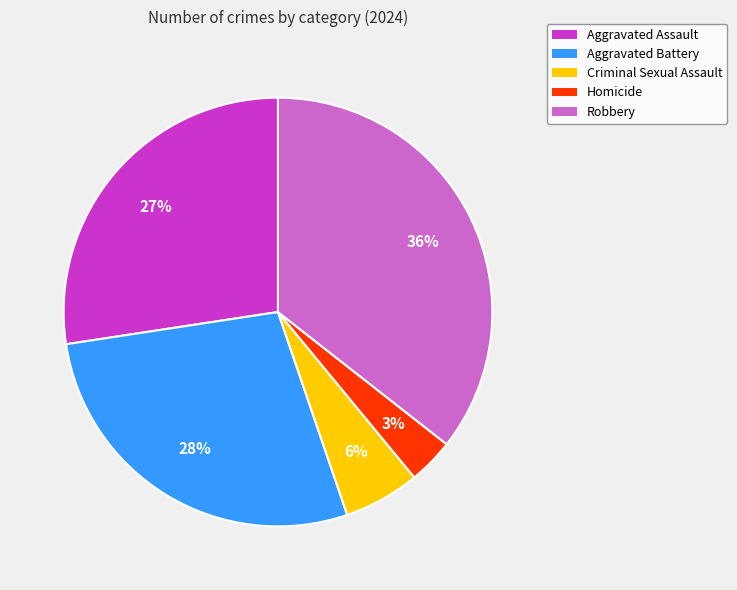

Do Criminal Sexual Assault and Robbery together represent more than half of the pie?

No